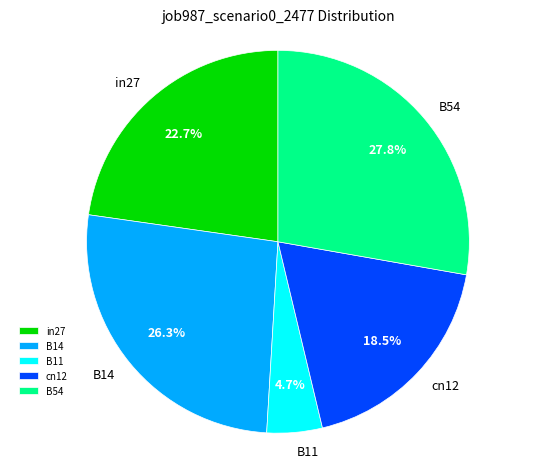

How many segments does this pie chart have?

5